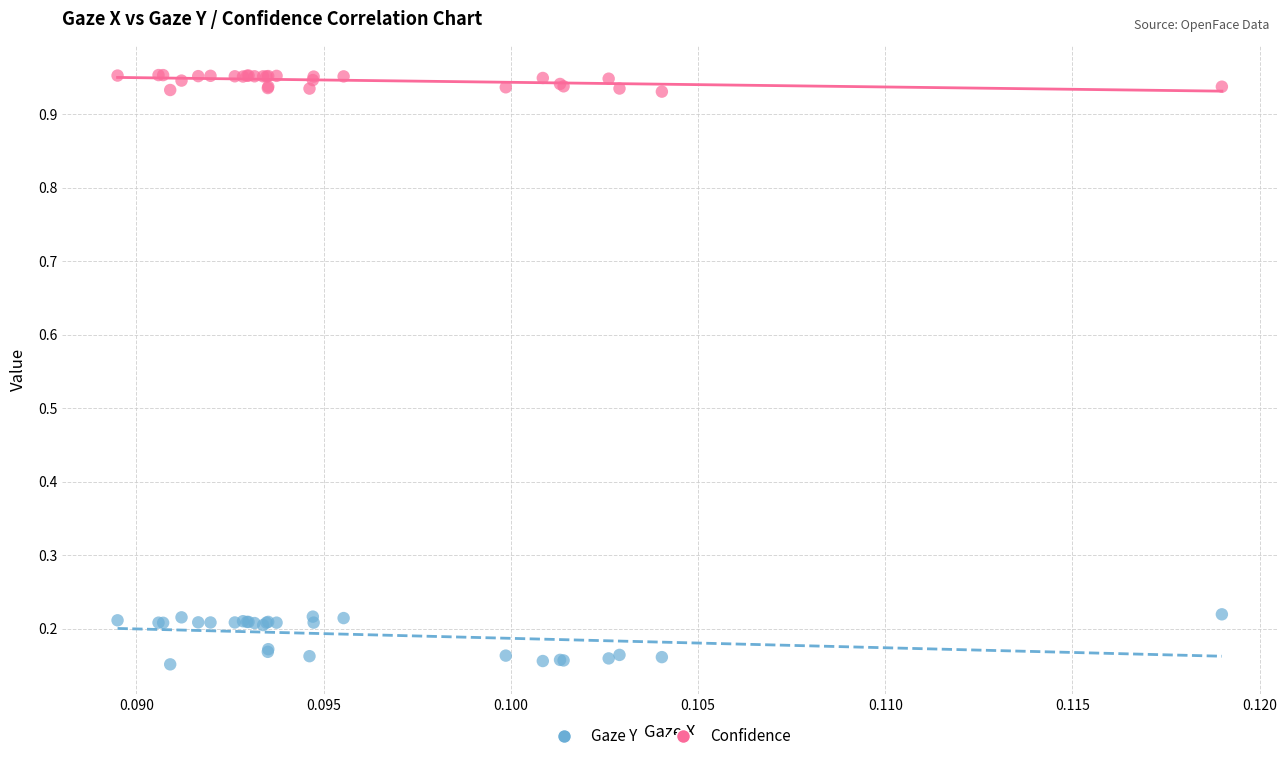

Which series contains the highest Y value?

Confidence